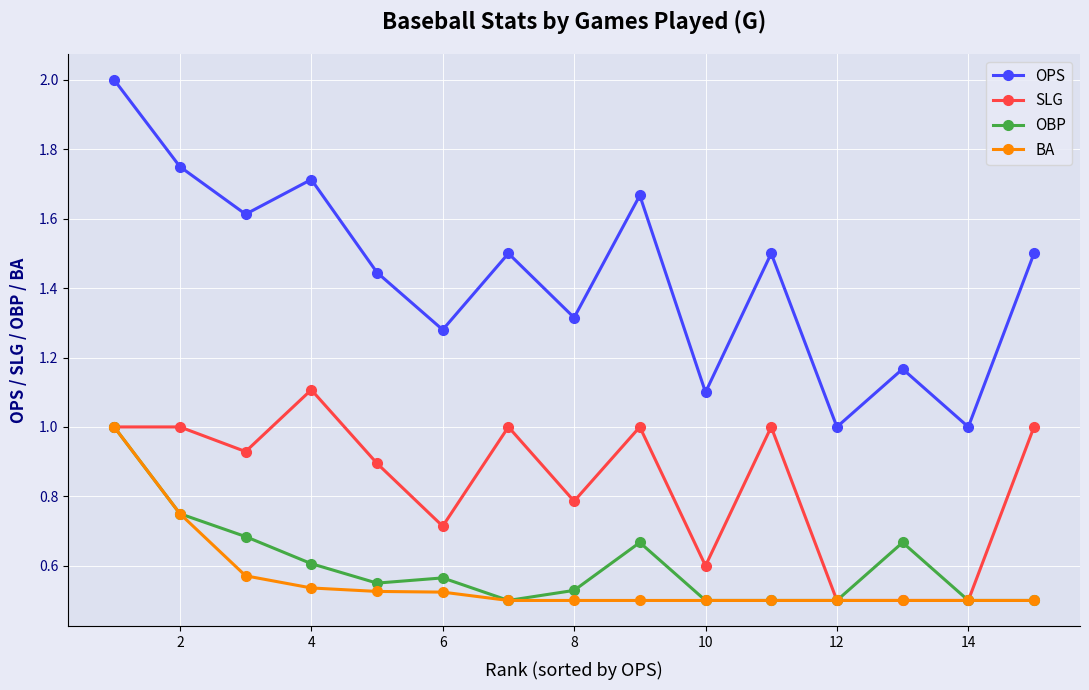

What are all the series names shown in the legend?

OPS, SLG, OBP, BA